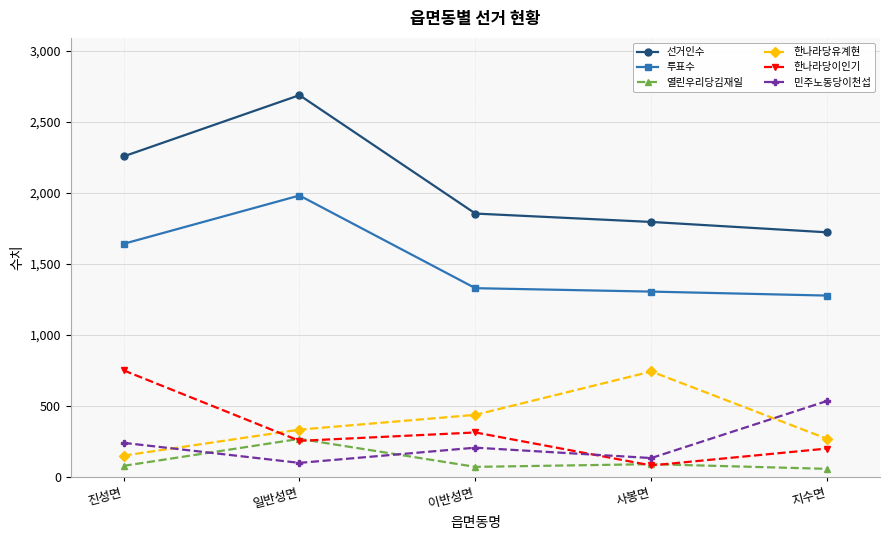

How many values in the 민주노동당이천섭 series are below 206?

2